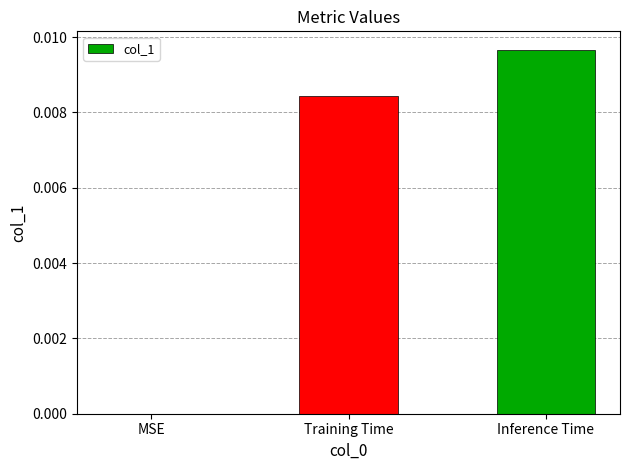

Count the values in the range 0 to 1.

3